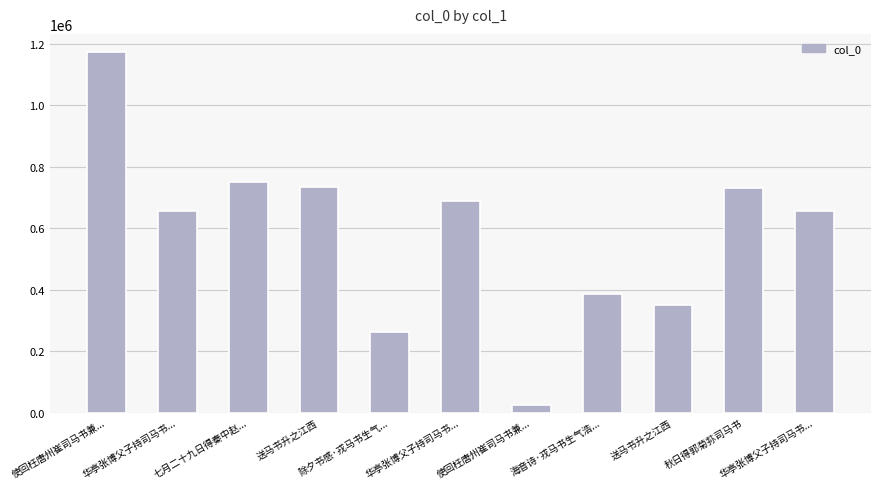

What is the change in value from 华亭张博父子持司马书... to 送马书升之江西?

-337037